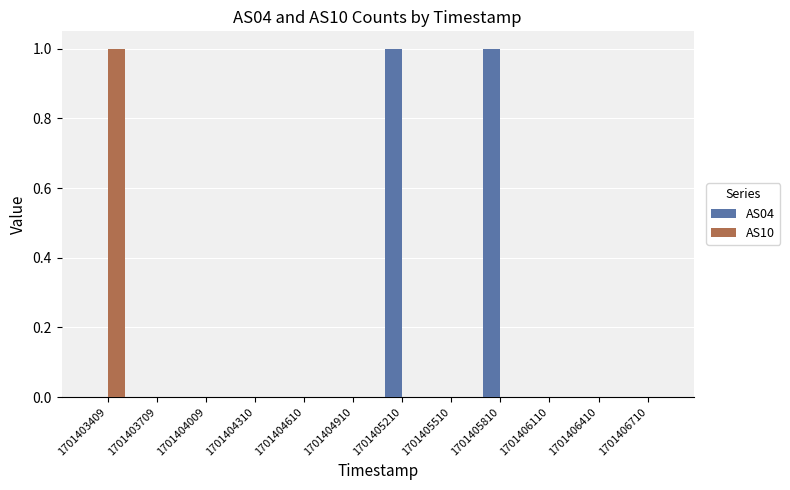

The AS10 series shows -1 at 1701404009. True or false?

False